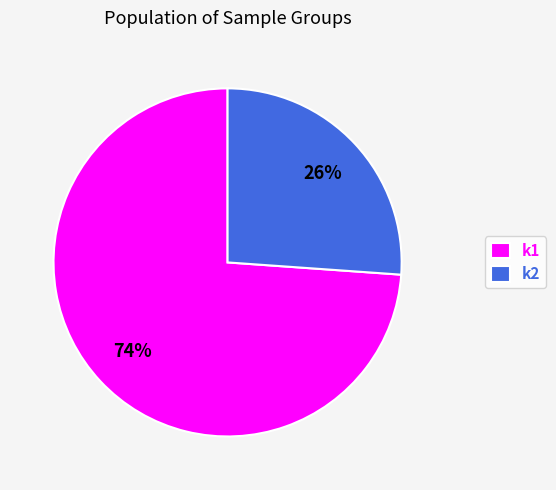

Is the sum of k2 and k1 greater than half?

Yes